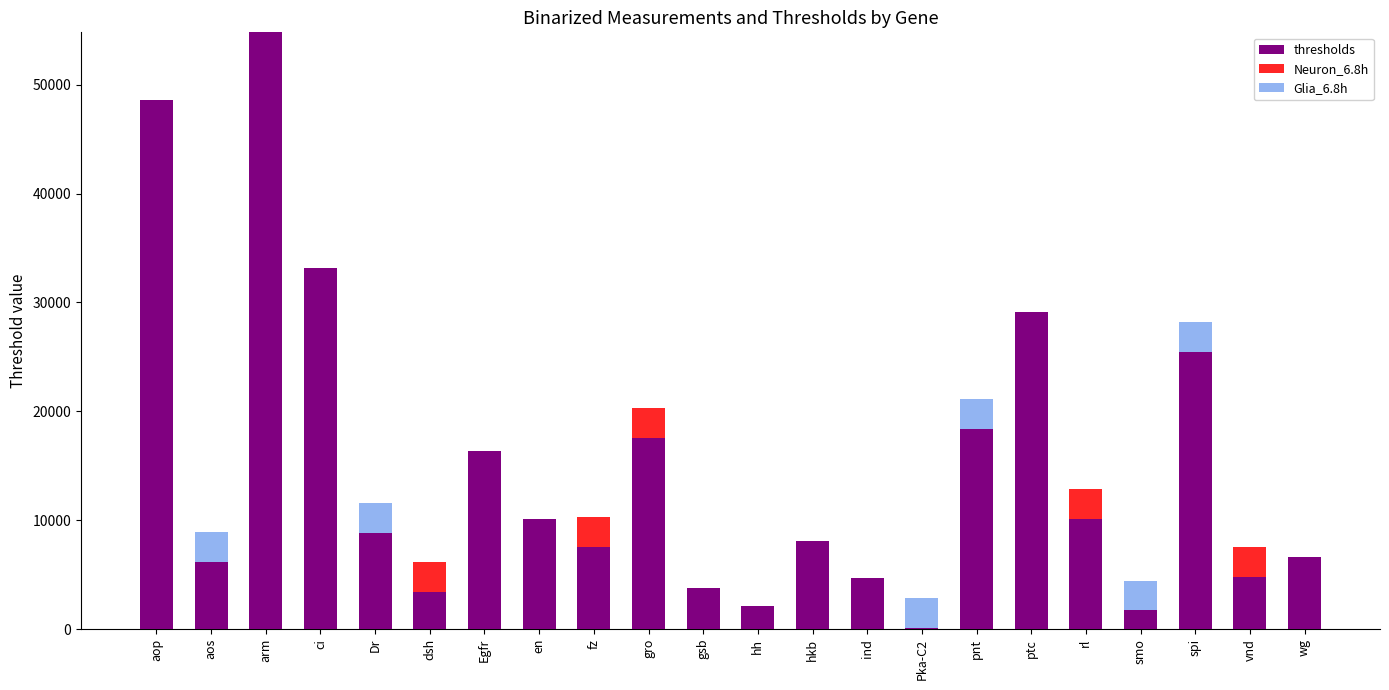

True or false: thresholds has a value of 4664.7 at ind.

True